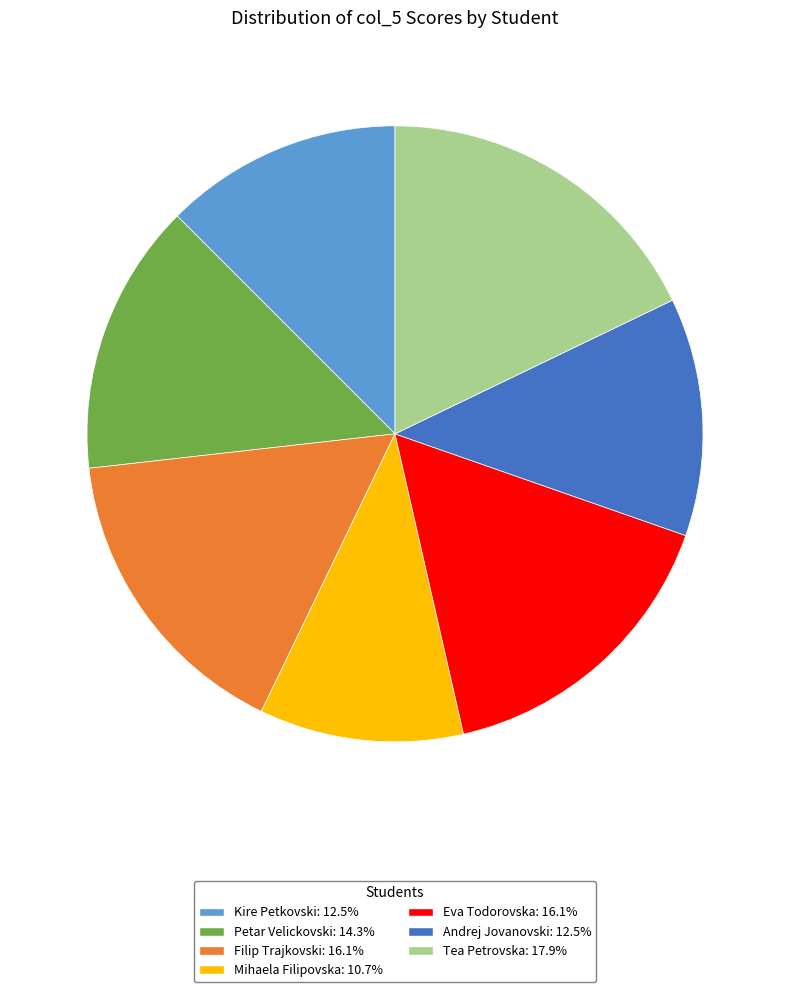

Does Mihaela Filipovska: 10.7% account for over 50% of the chart?

No